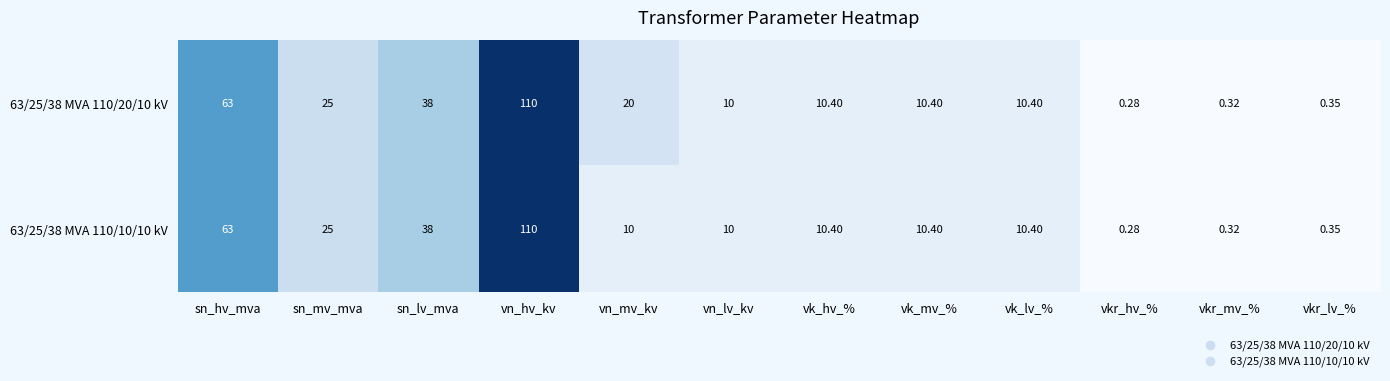

At which label is 63/25/38 MVA 110/20/10 kV closest to 55?

sn_hv_mva